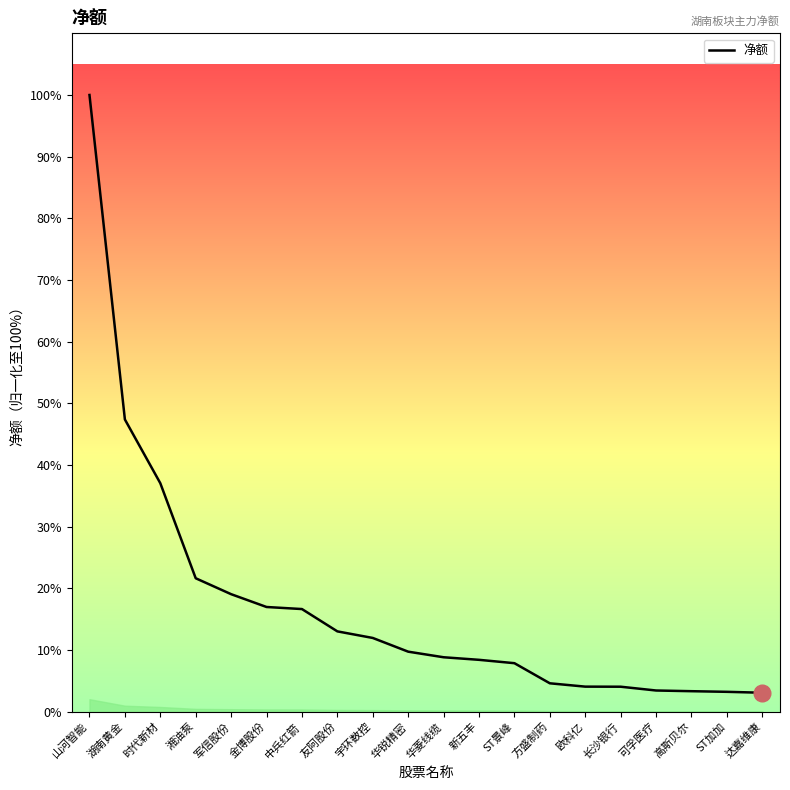

Which label corresponds to the smallest value in the chart?

达嘉维康